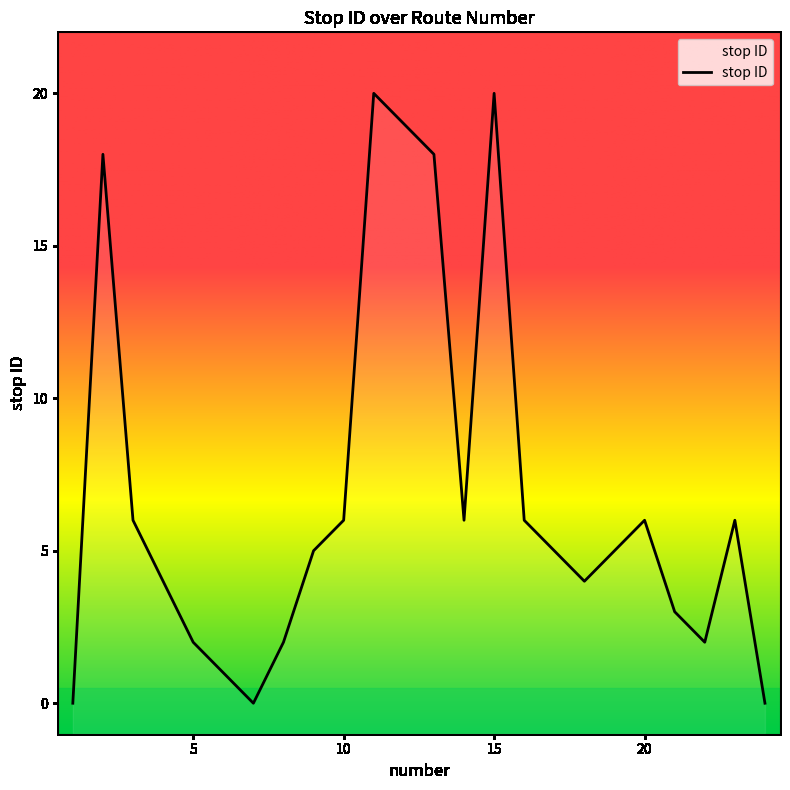

How many series are shown in this chart?

1